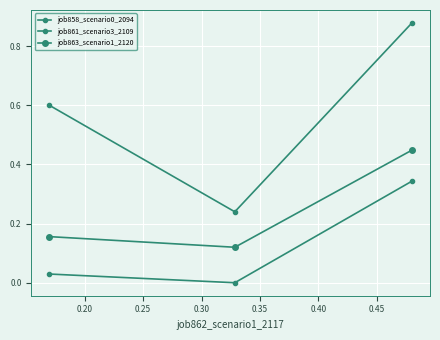

Which series has the largest total across all categories?

job861_scenario3_2109